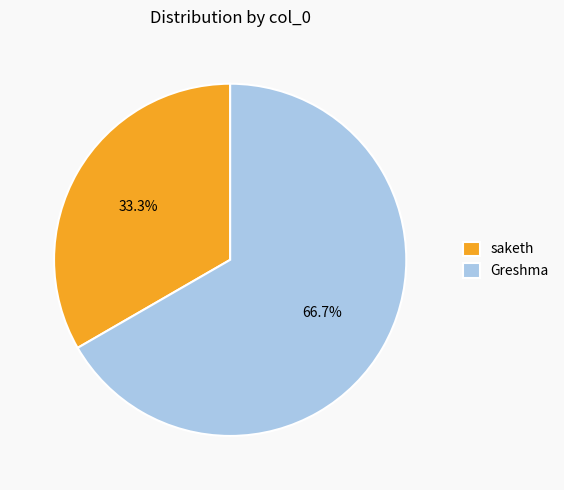

The Greshma slice represents 67% of the pie. True or false?

True